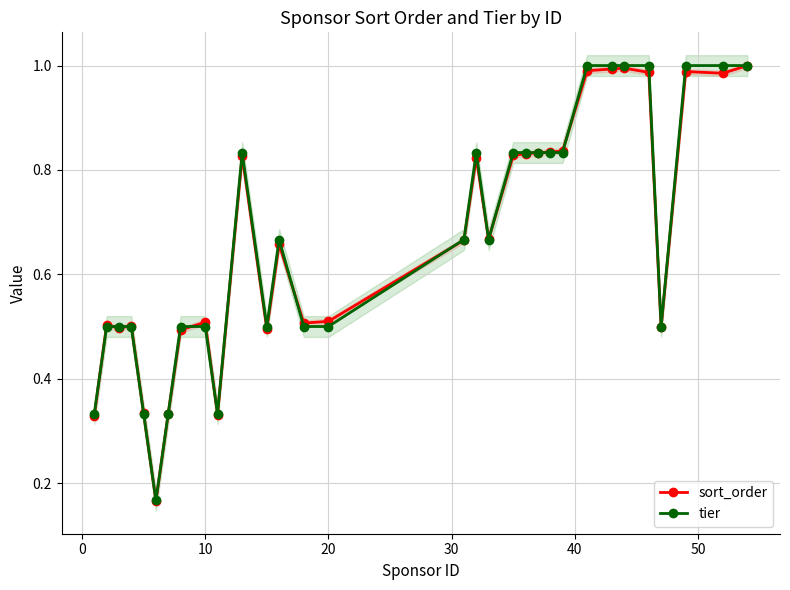

True or false: sort_order has more than 0 interior local peaks.

True